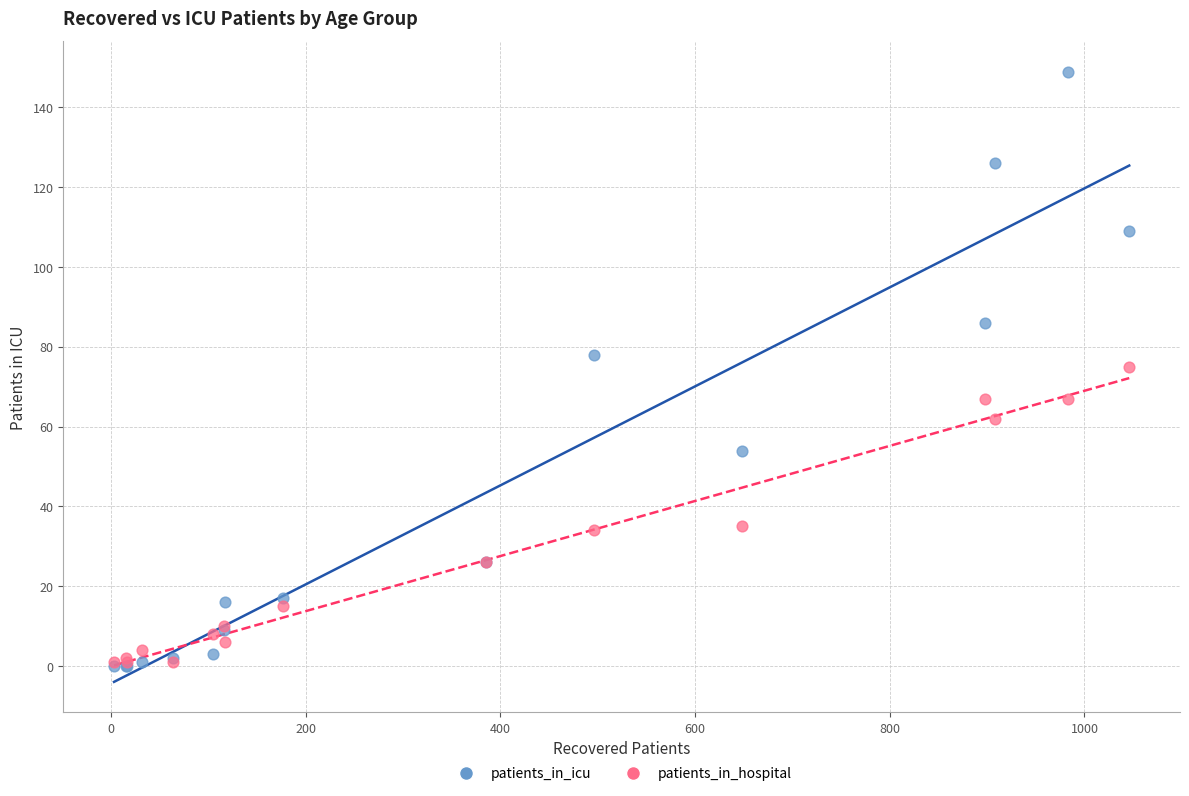

Which series has the largest Y range (max minus min)?

patients_in_icu